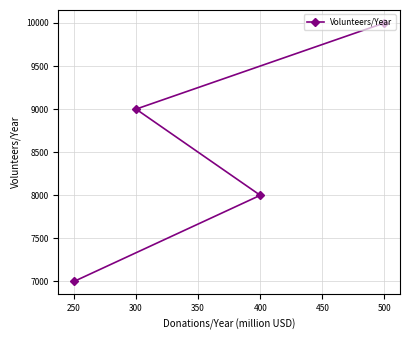

At which category does the chart reach its peak across all series?

500